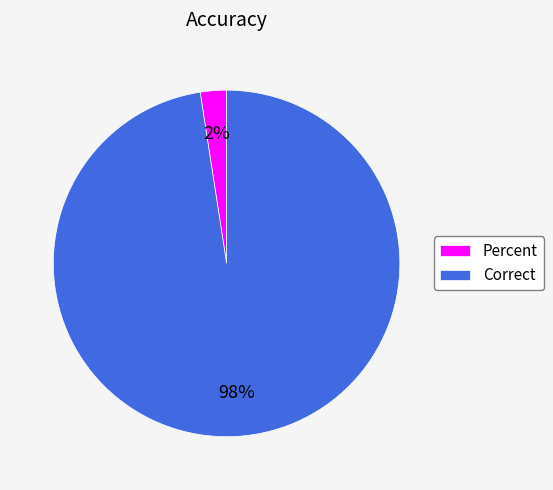

The Correct slice represents 98% of the pie. True or false?

True